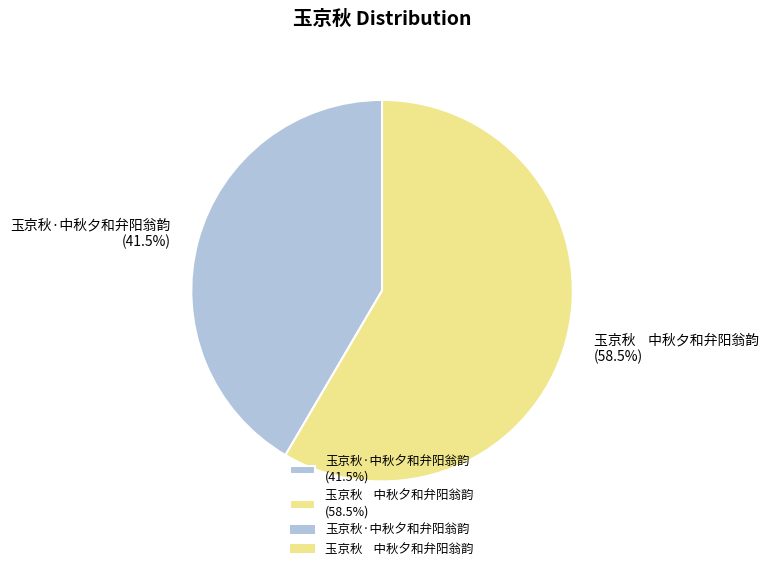

What is the total percentage of 玉京秋·中秋夕和弁阳翁韵 (41.5%) and 玉京秋 中秋夕和弁阳翁韵 (58.5%)?

100.0%